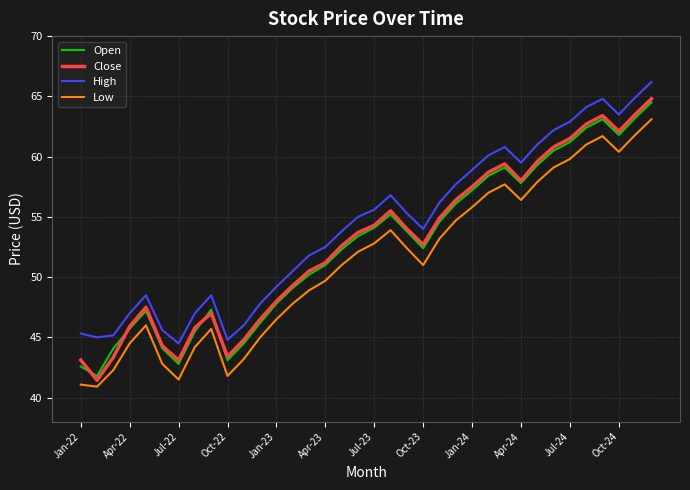

What is the minimum value shown in the chart?

40.9